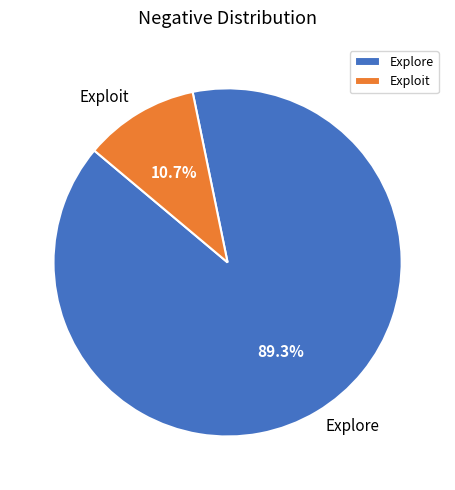

What is the ratio of the value at Exploit to the value at Explore?

0.1